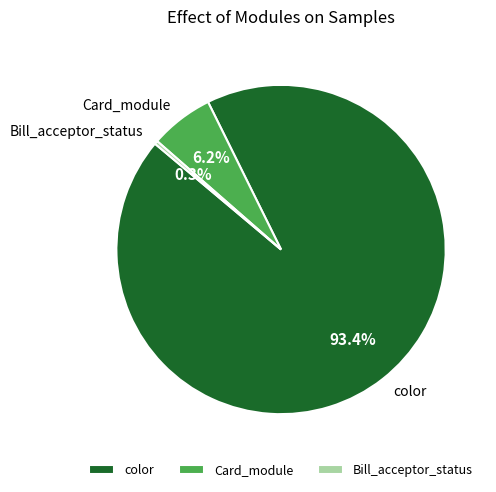

Which category has the smallest portion of the pie?

Bill_acceptor_status